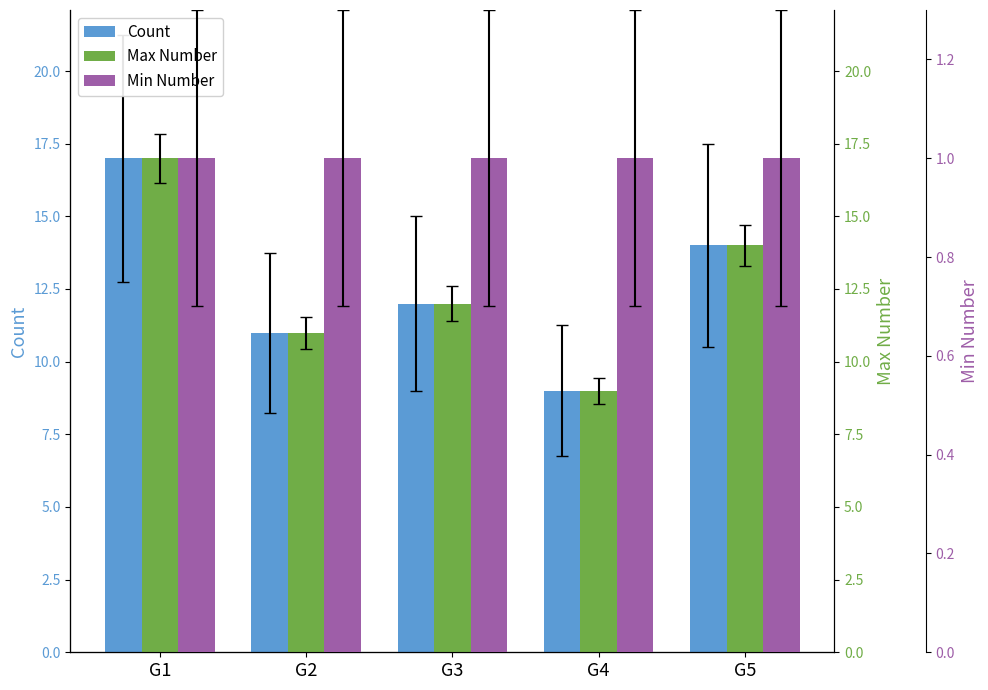

Which category has the lowest value across all series?

G1